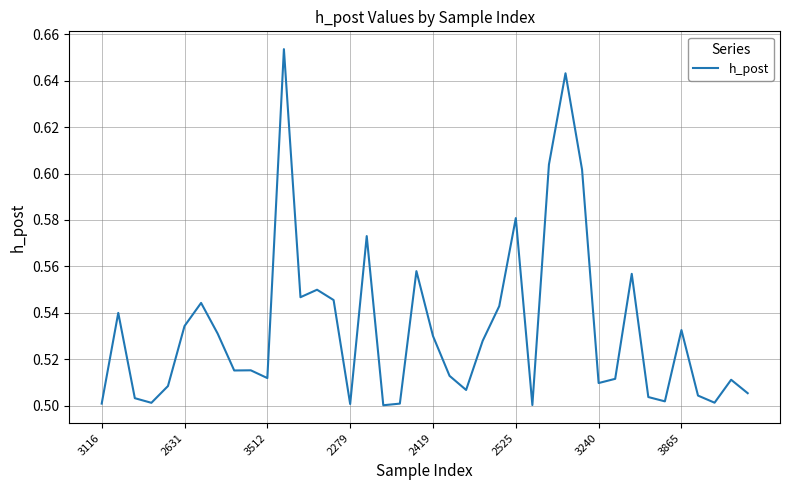

Is this an area chart (filled region under the line)?

No